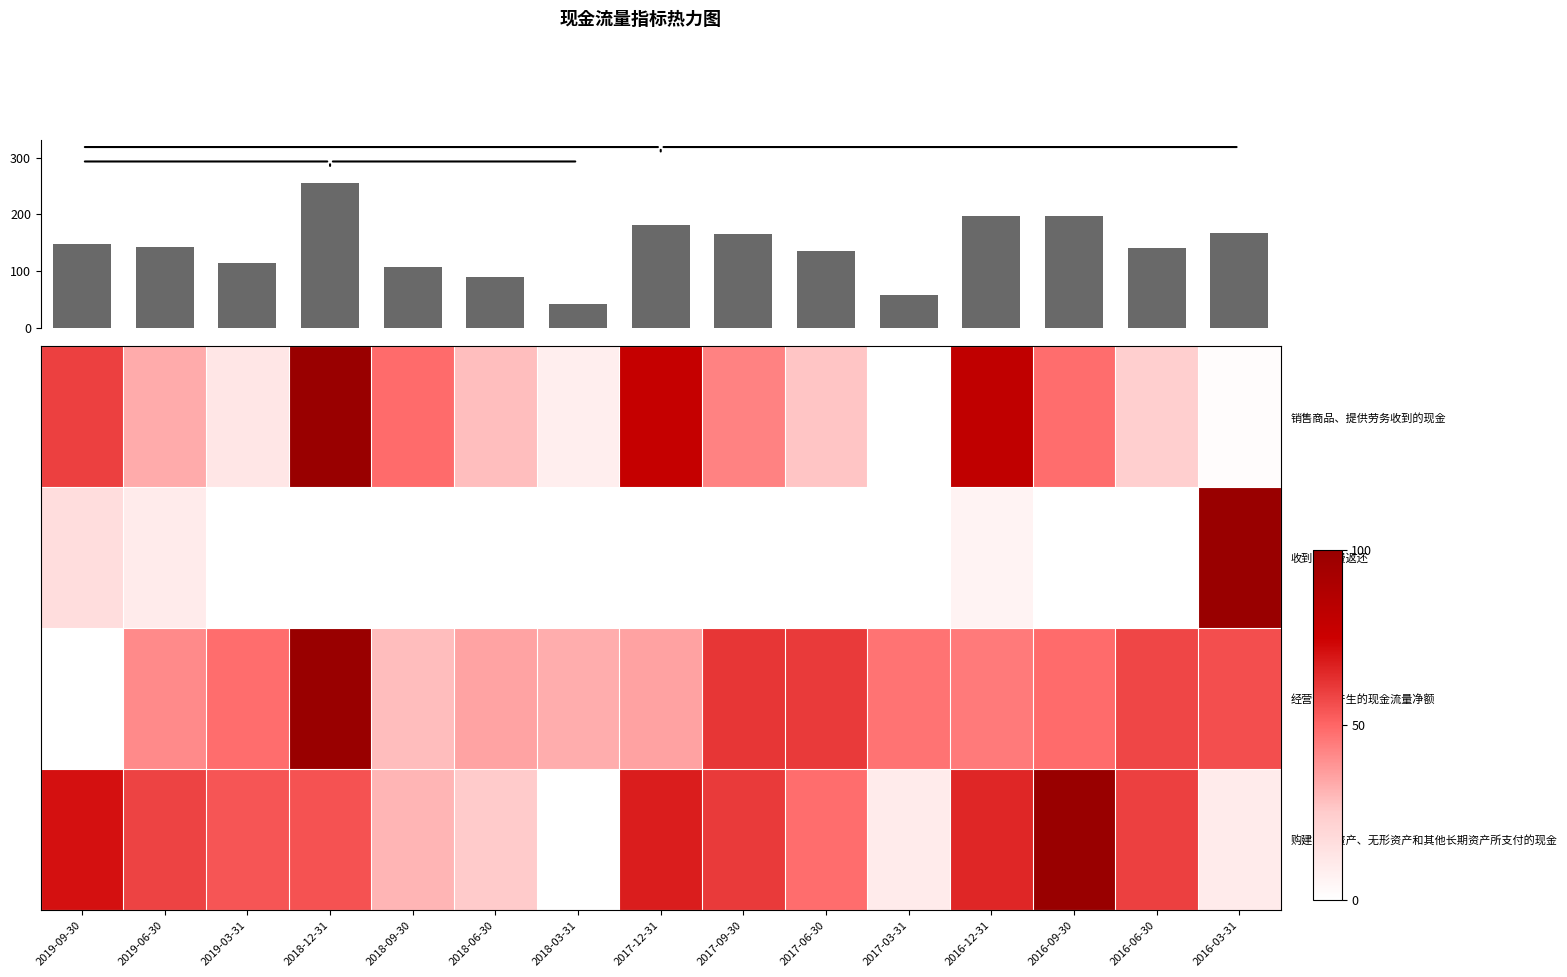

What is the spread (max minus min) of values at 2016-09-30?

196.8